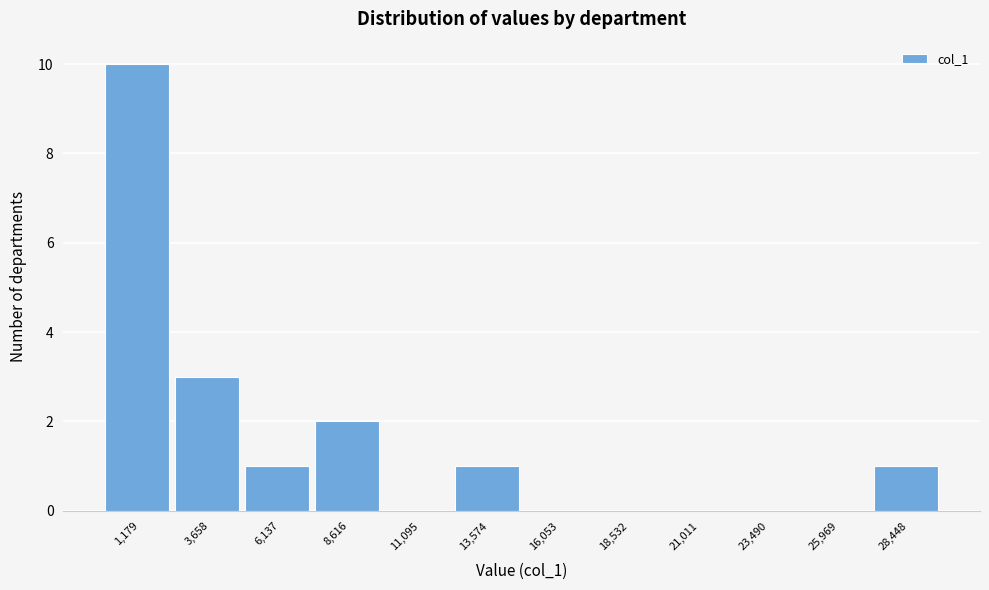

Reading right to left, what are all the values shown in this chart?

28,448=1	25,969=0	23,490=0	21,011=0	18,532=0	16,053=0	13,574=1	11,095=0	8,616=2	6,137=1	3,658=3	1,179=10